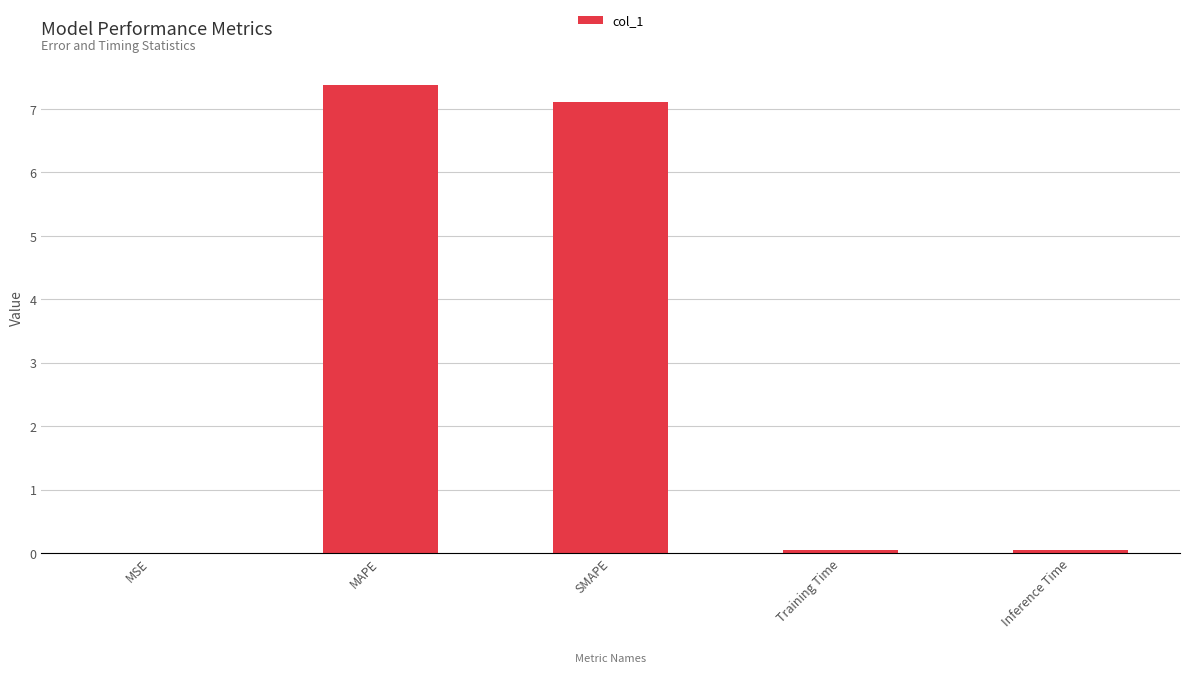

True or false: the data shows 7.4 at MAPE.

True